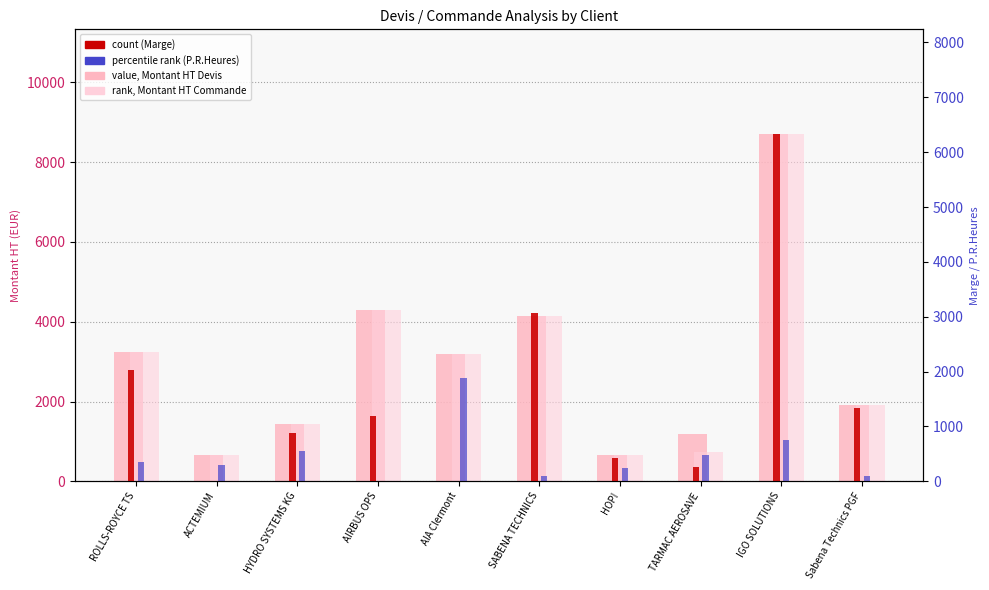

What is the label of the 6th bar from the left?

SABENA TECHNICS